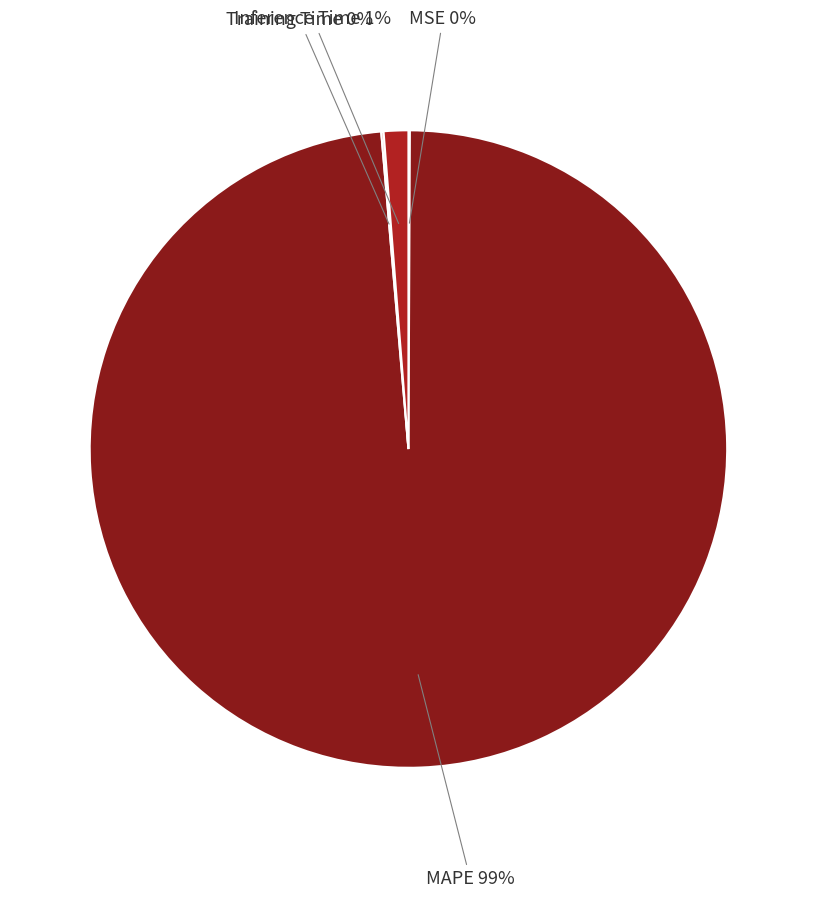

To the nearest percent, what percentage of the pie is MAPE?

99%